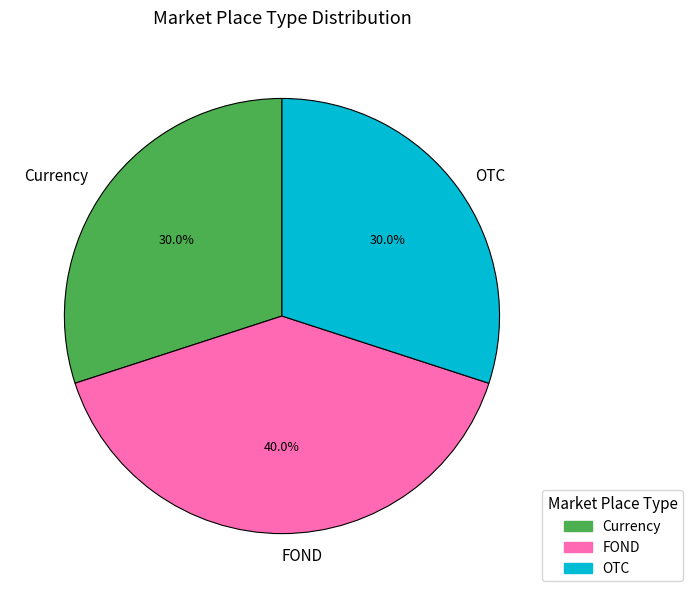

Combined, what portion of the pie is FOND and Currency?

70.0%